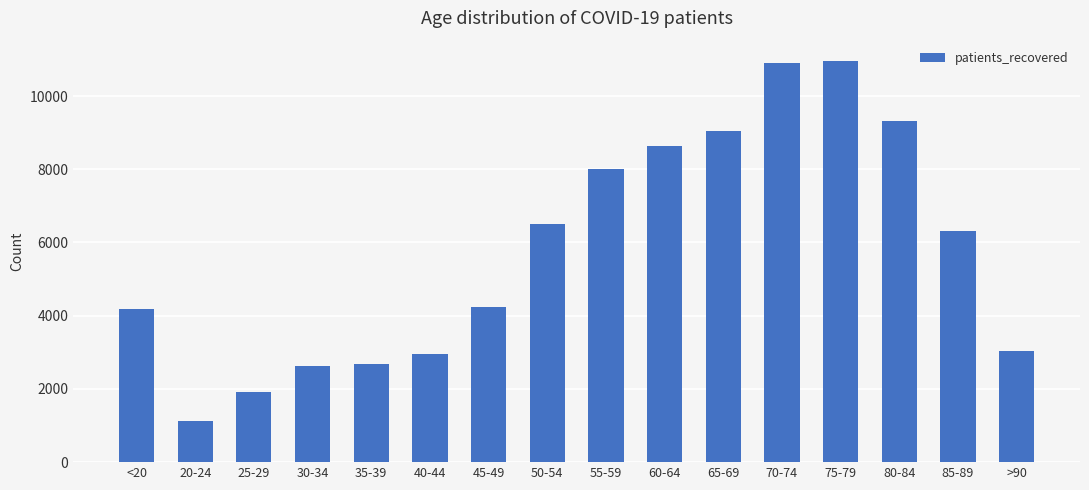

The value at 30-34 is 2629. True or false?

True